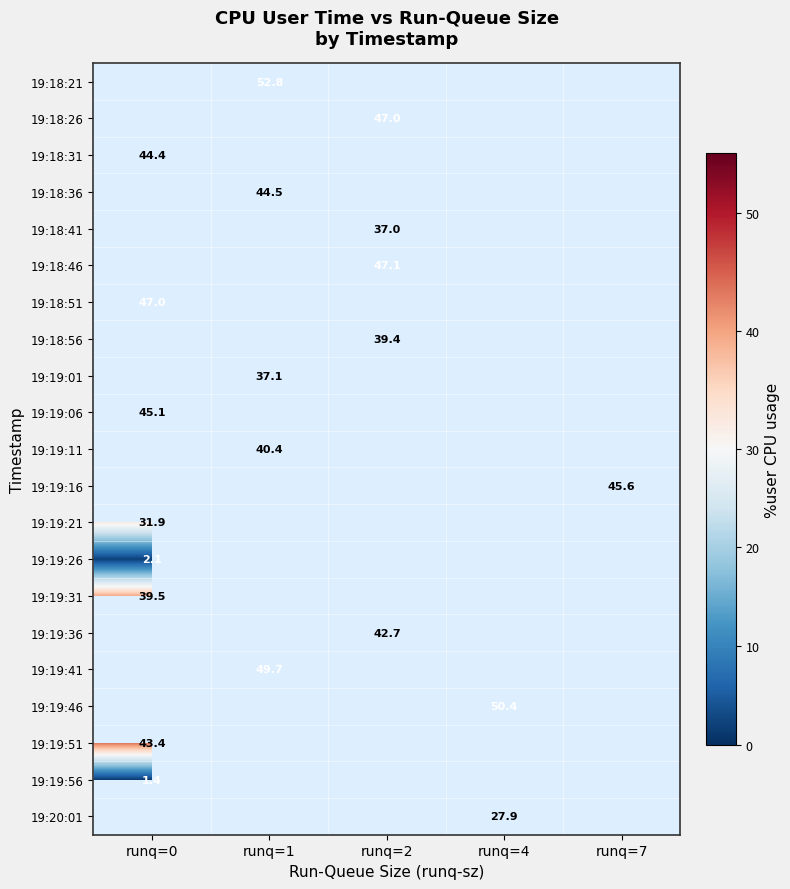

Between runq=1 and runq=7, which is larger?

runq=7